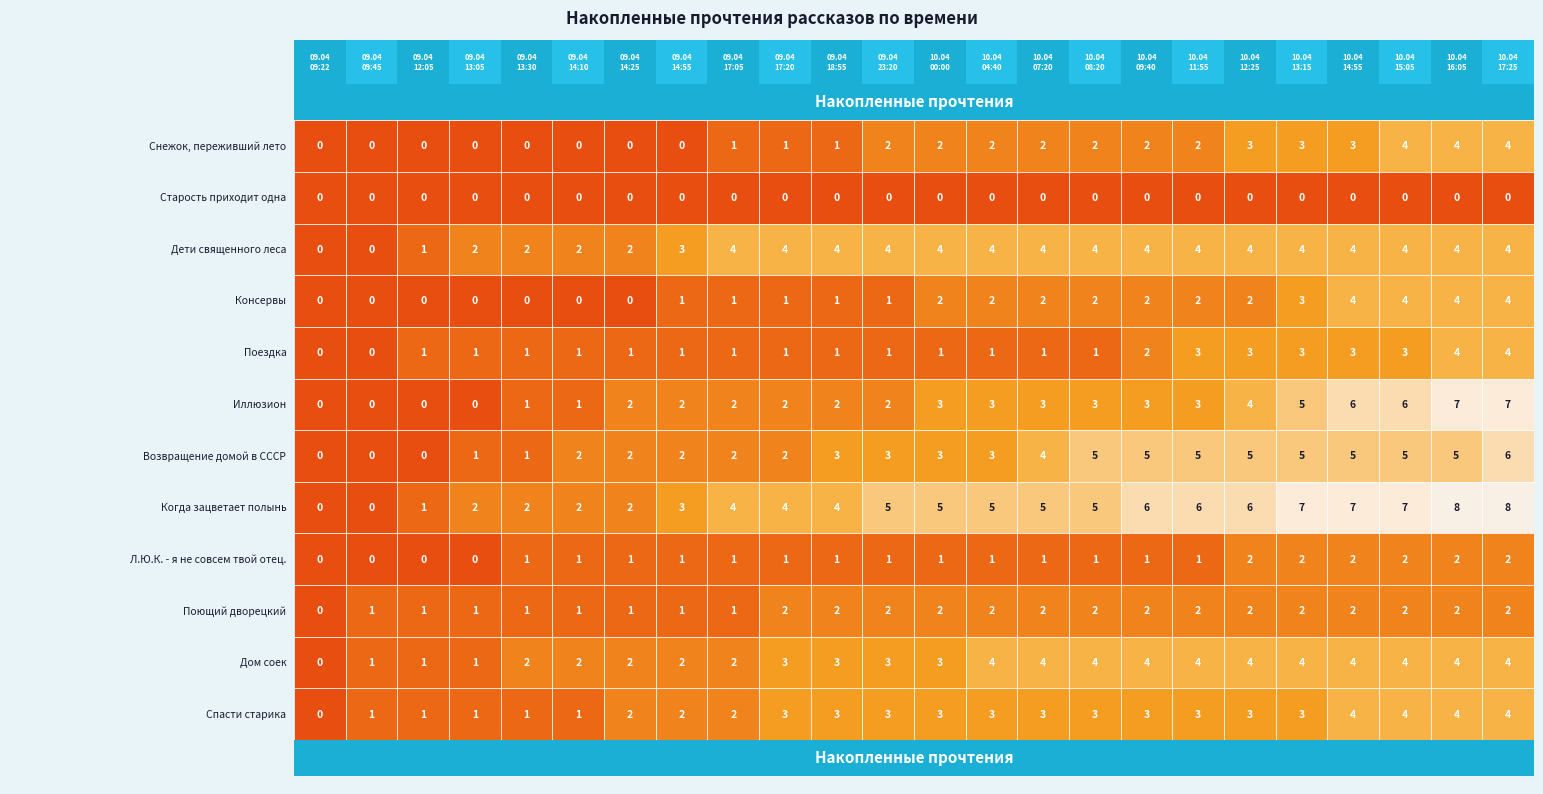

What is the sum of the Консервы values at 09.04 17:05 and 09.04 12:05?

1